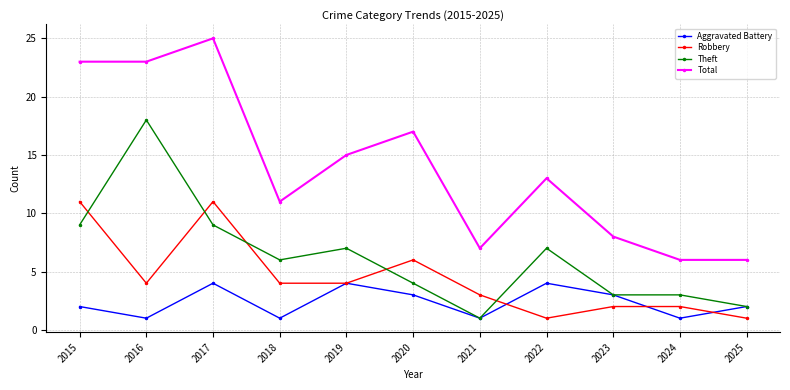

Count the Robbery values in the range 2 to 6.

7